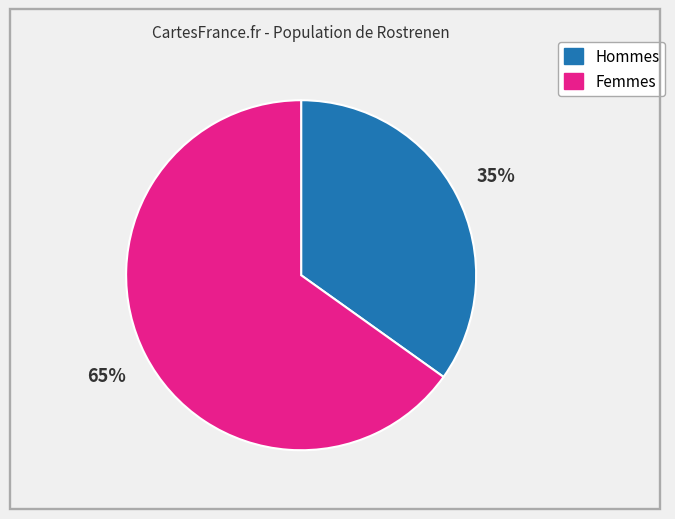

Count the number of slices in the pie.

2